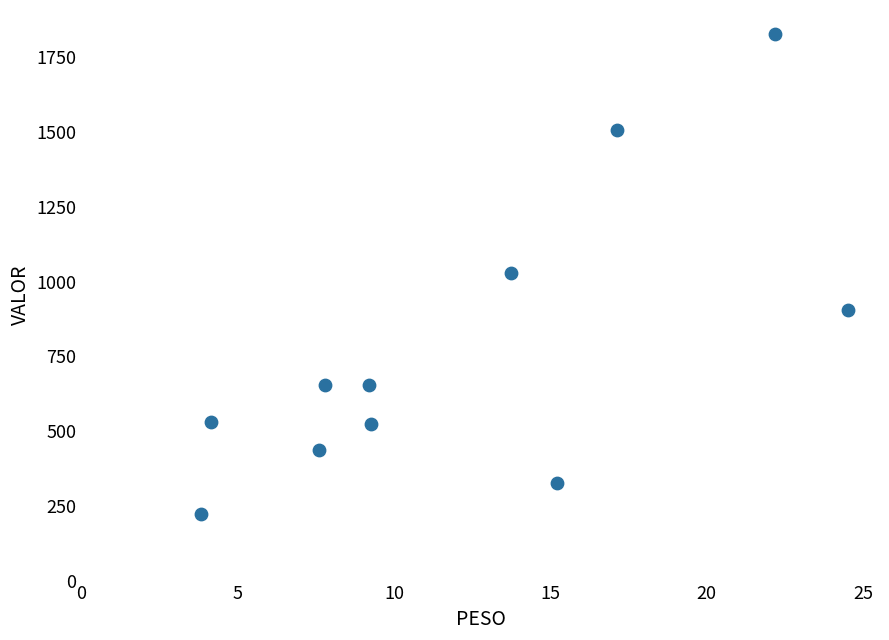

What is the average Y value?

782.9